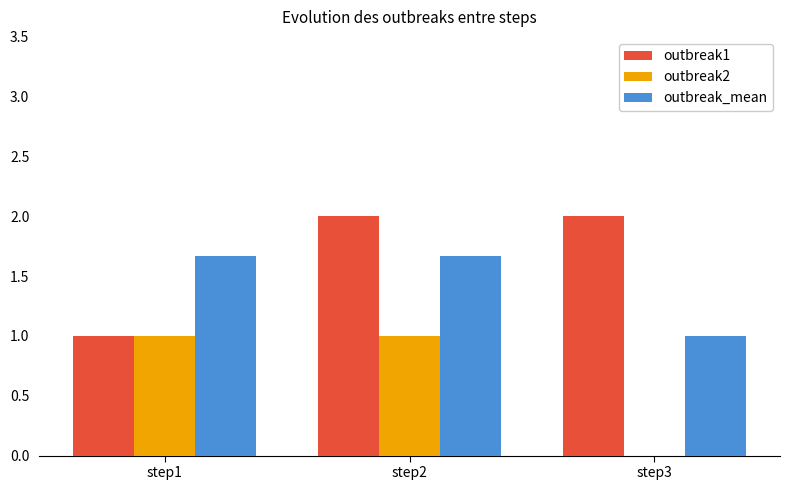

Which series changed the most between step2 and step3?

outbreak2